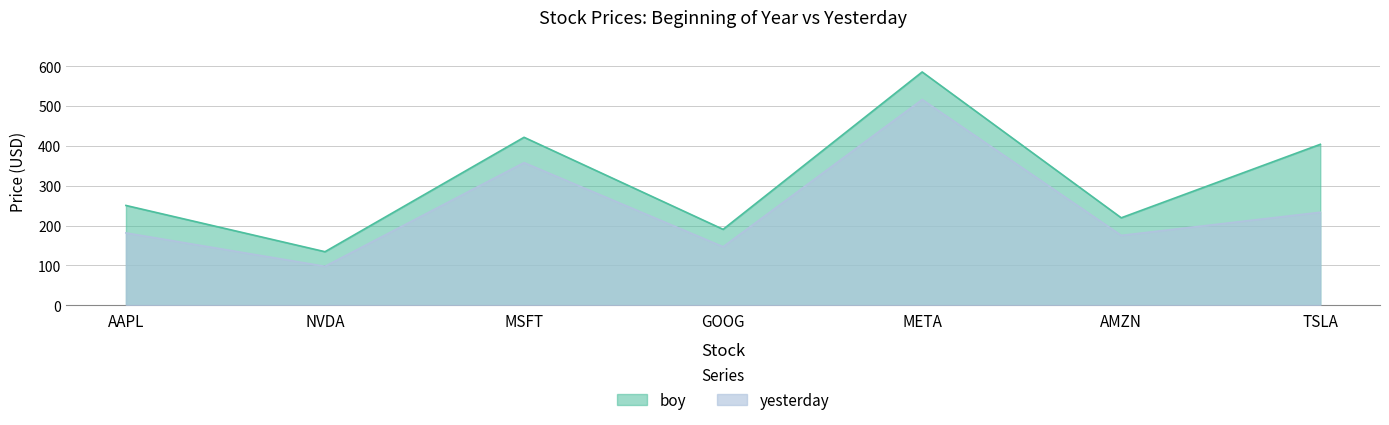

What is the label of the 7th point from the left?

TSLA